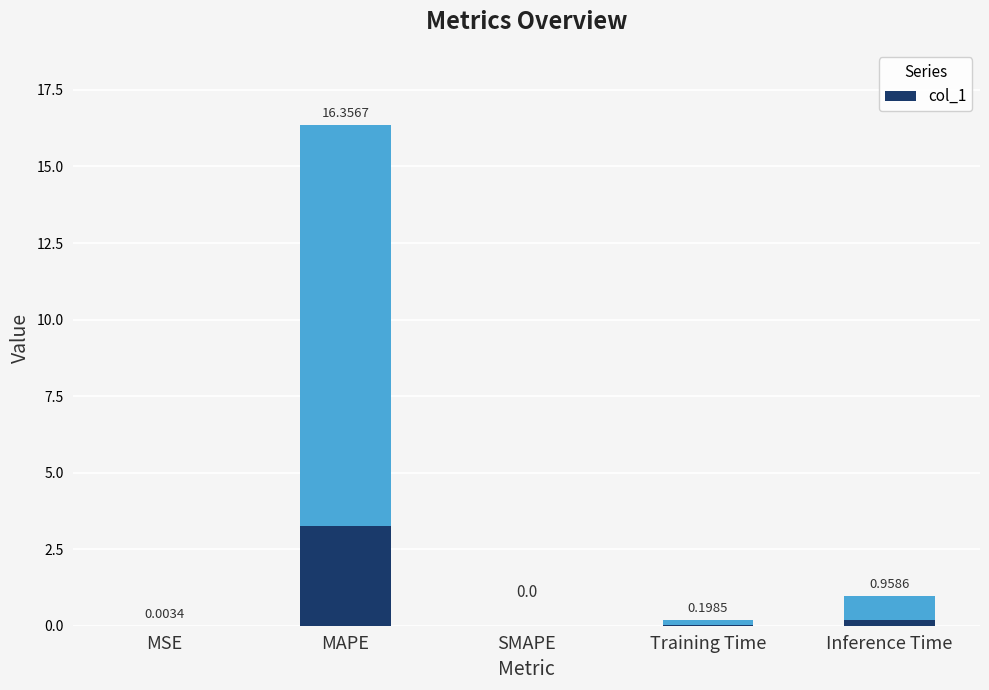

At which label is the value closest to 8?

Inference Time